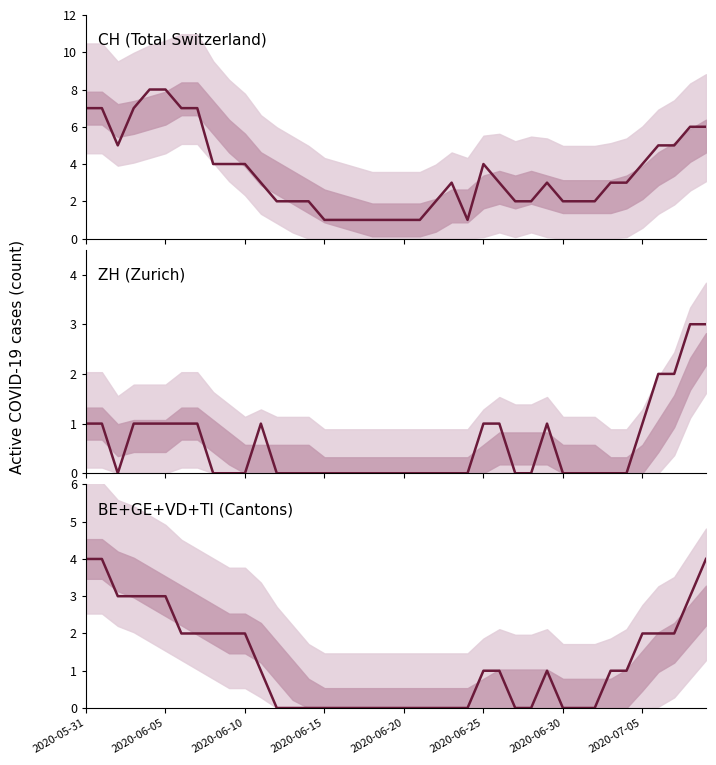

Rank the series by their average value, from highest to lowest.

CH (Total Switzerland), BE+GE+VD+TI (Cantons), ZH (Zurich)